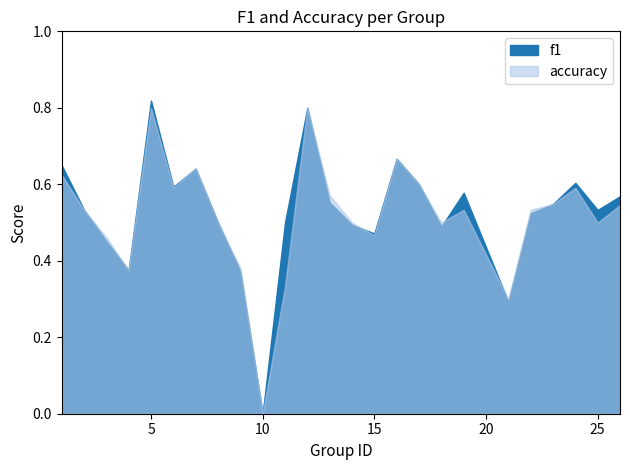

At which category does f1 reach its first local peak?

5